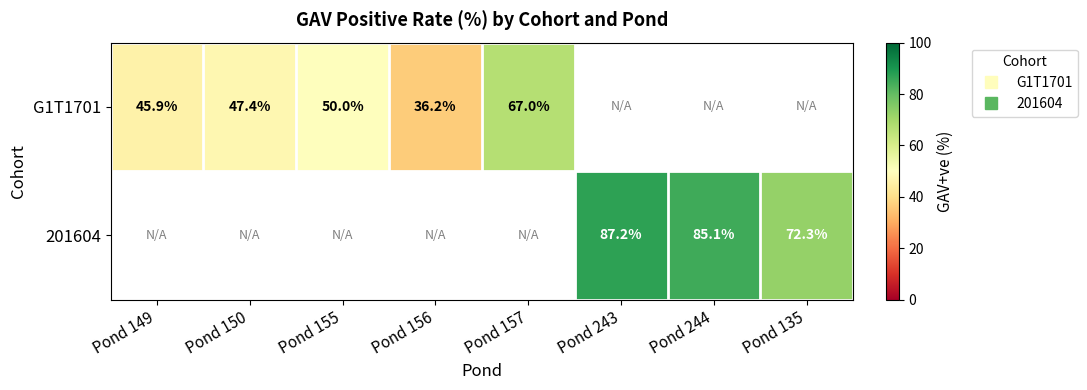

Is the value of G1T1701 at Pond 157 greater than the value of 201604 at Pond 243?

No